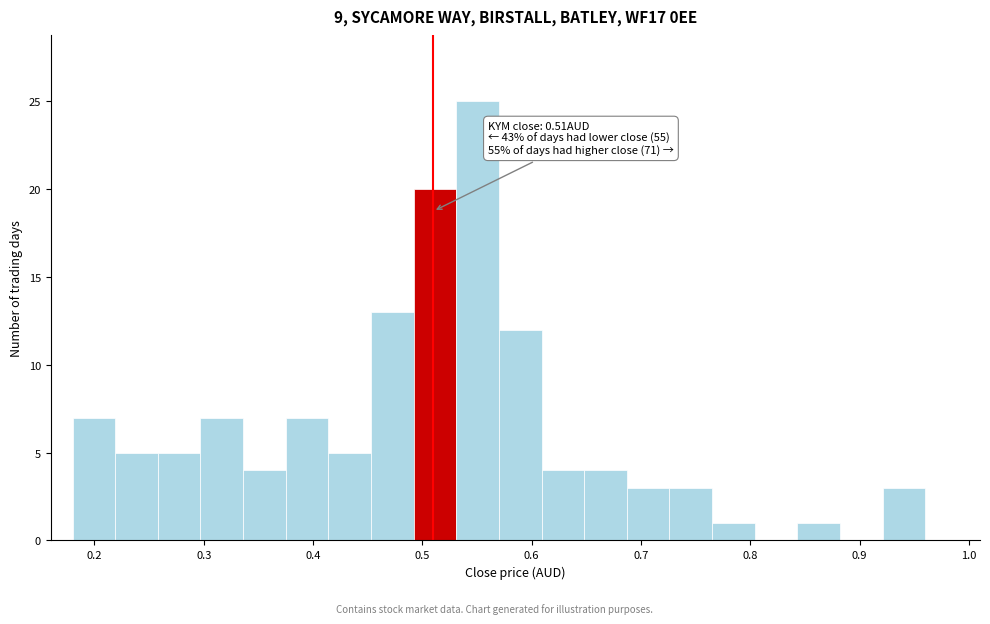

Around what value on the x-axis is the tallest bar? Give the approximate position of its centre, as read against the axis.

0.55